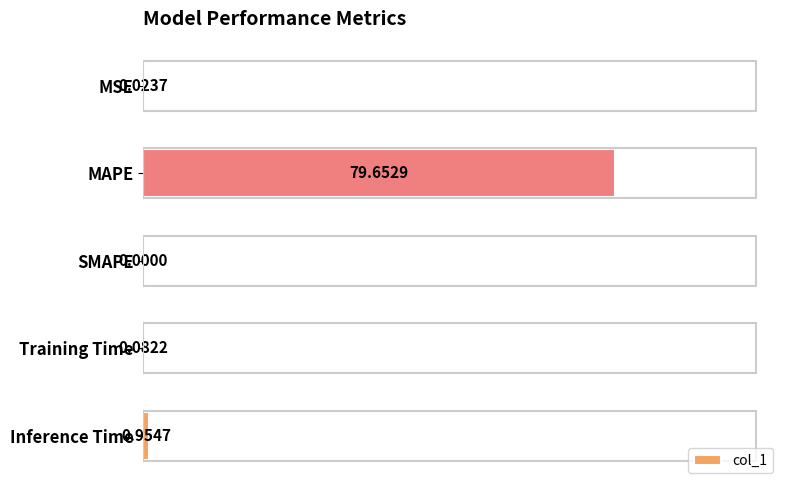

What is the maximum value shown in the chart?

79.7